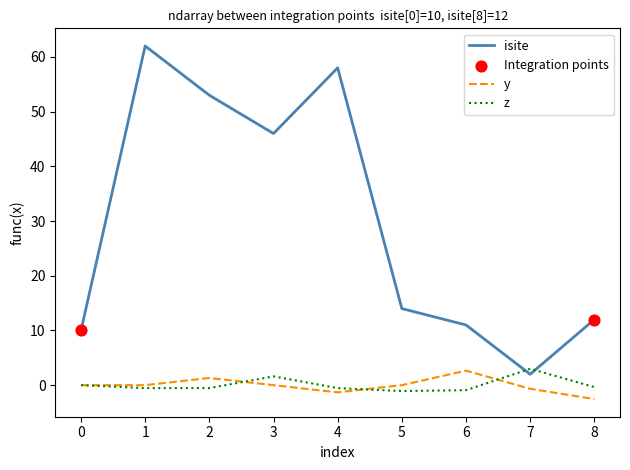

What is the spread (max minus min) of values at 0?

10.0